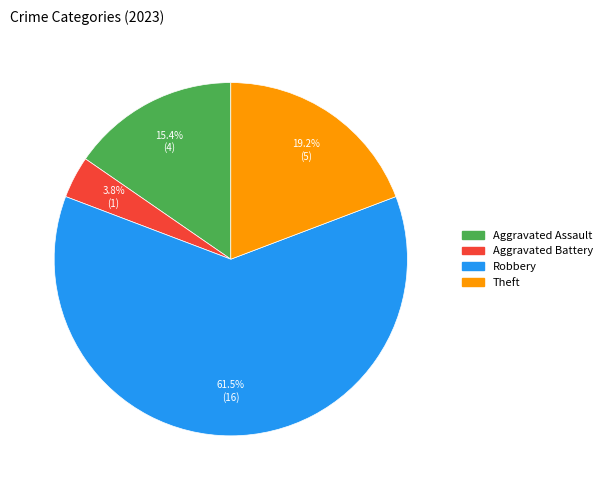

Does any single category account for the majority?

Yes